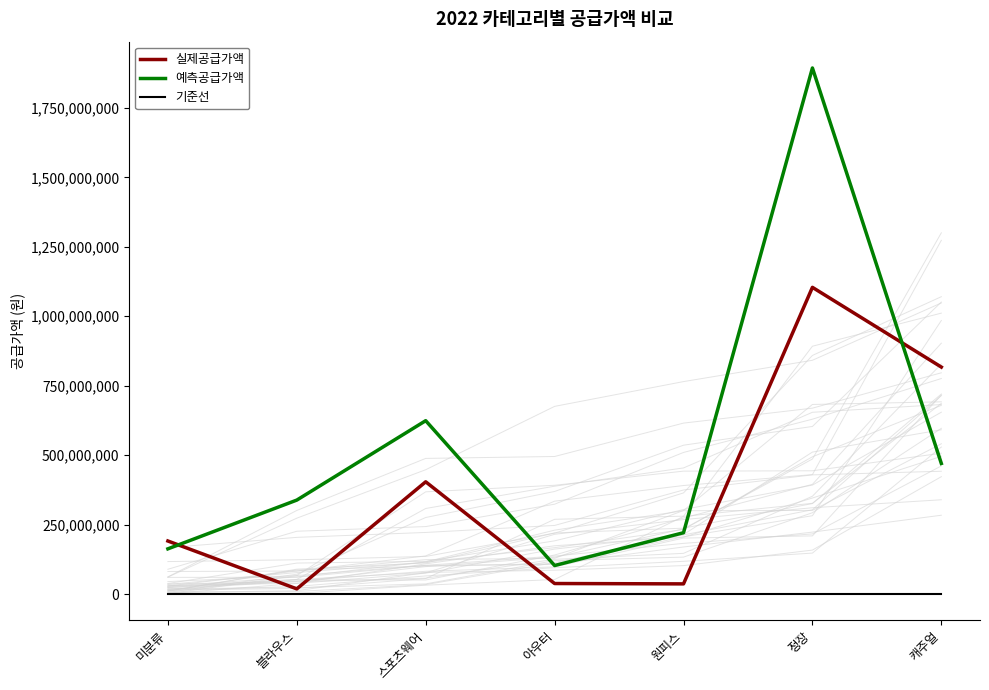

Which series has the widest spread of values?

예측공급가액